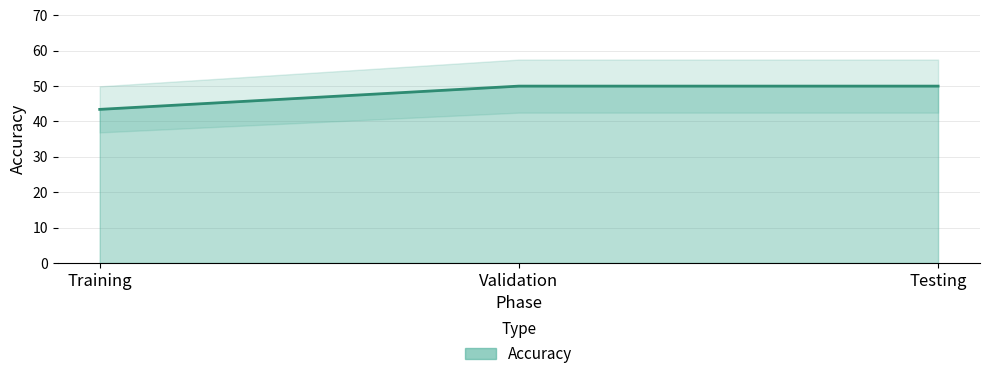

How many lines are shown in the chart?

1